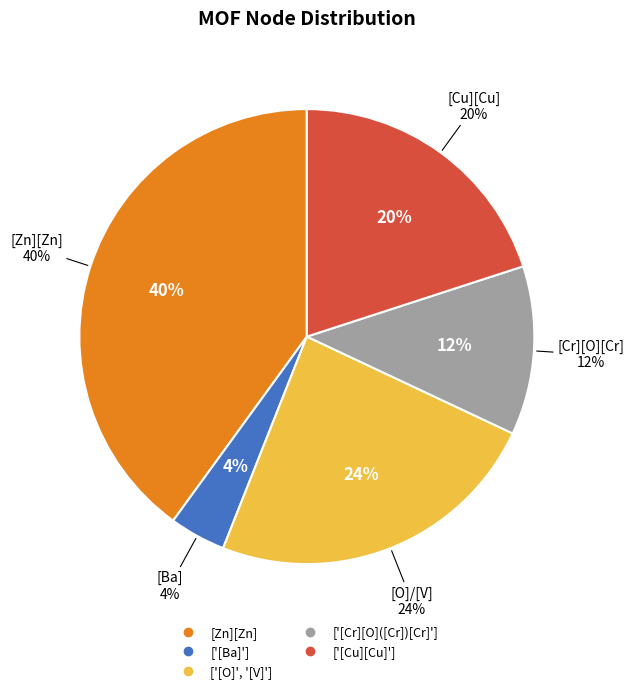

Do ['[Cu][Cu]'] and ['[O]', '[V]'] together represent more than half of the pie?

No